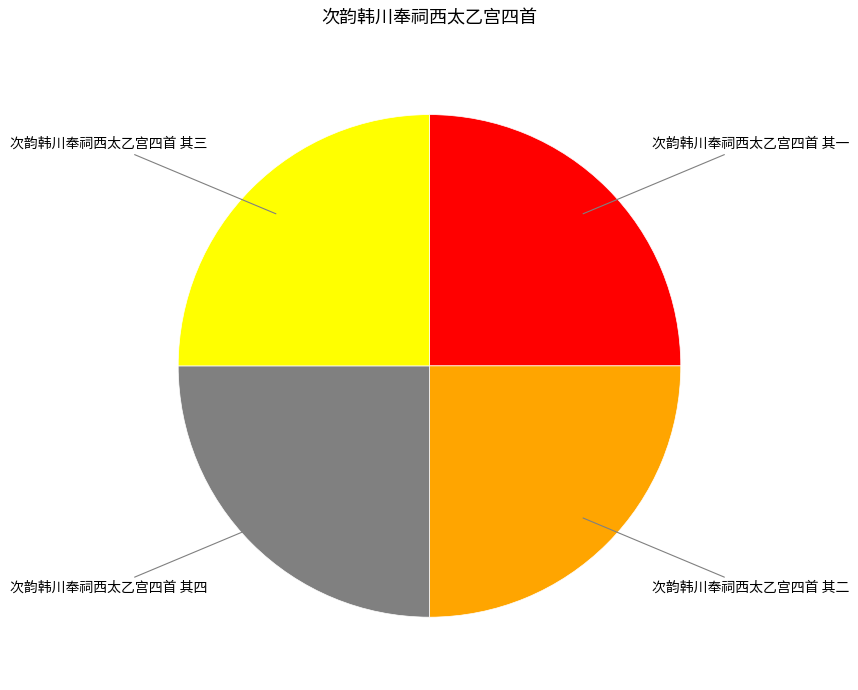

True or false: 次韵韩川奉祠西太乙宫四首 其二 accounts for 14% of the total.

False